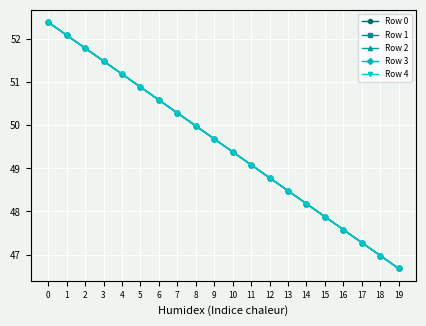

Rank the categories by Row 0 value from lowest to highest.

19, 18, 17, 16, 15, 14, 13, 12, 11, 10, 9, 8, 7, 6, 5, 4, 3, 2, 1, 0